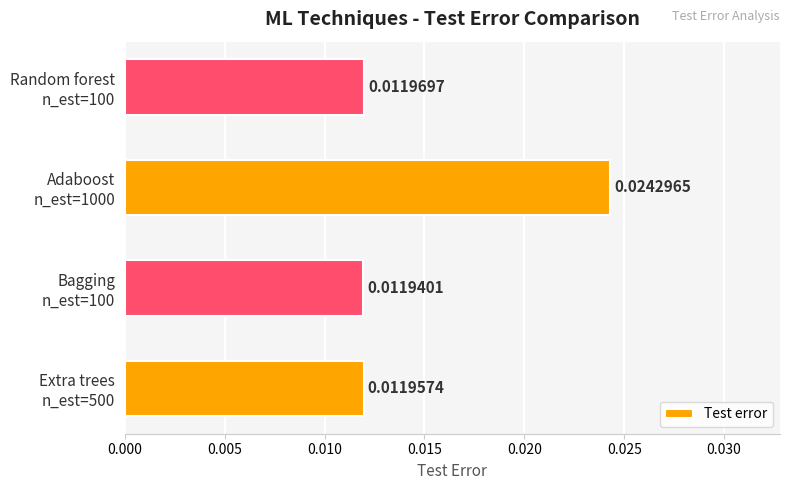

Where is the data nearest to the value 0?

Bagging
n_est=100